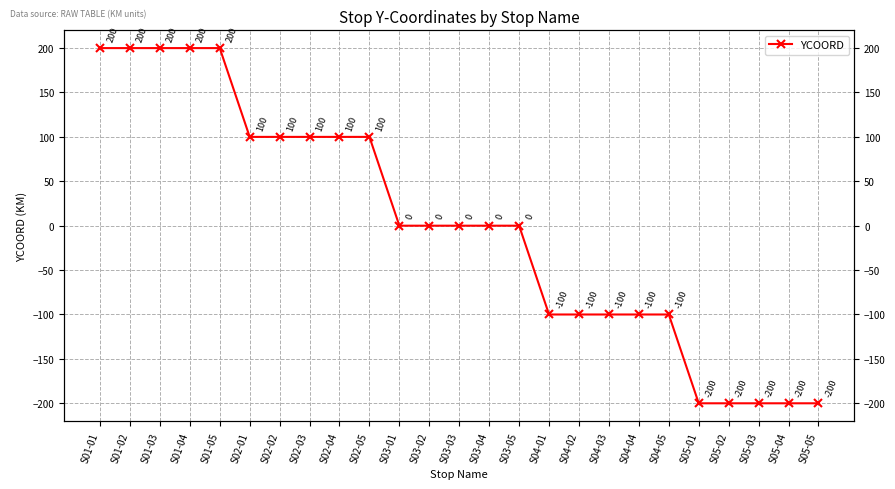

What is the greatest value displayed?

200